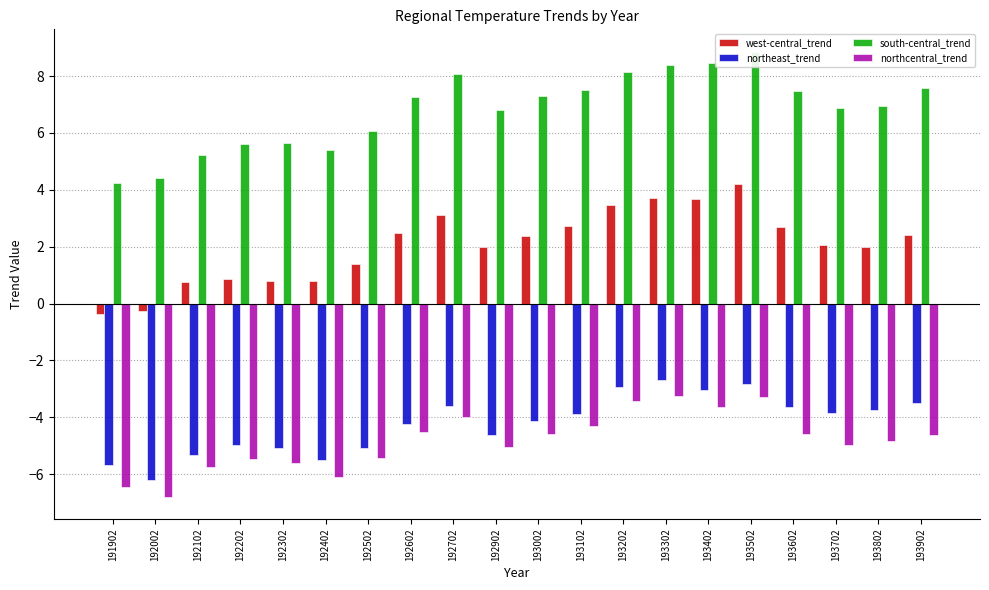

What is the value of the south-central_trend bar at the 13th from the left?

8.2